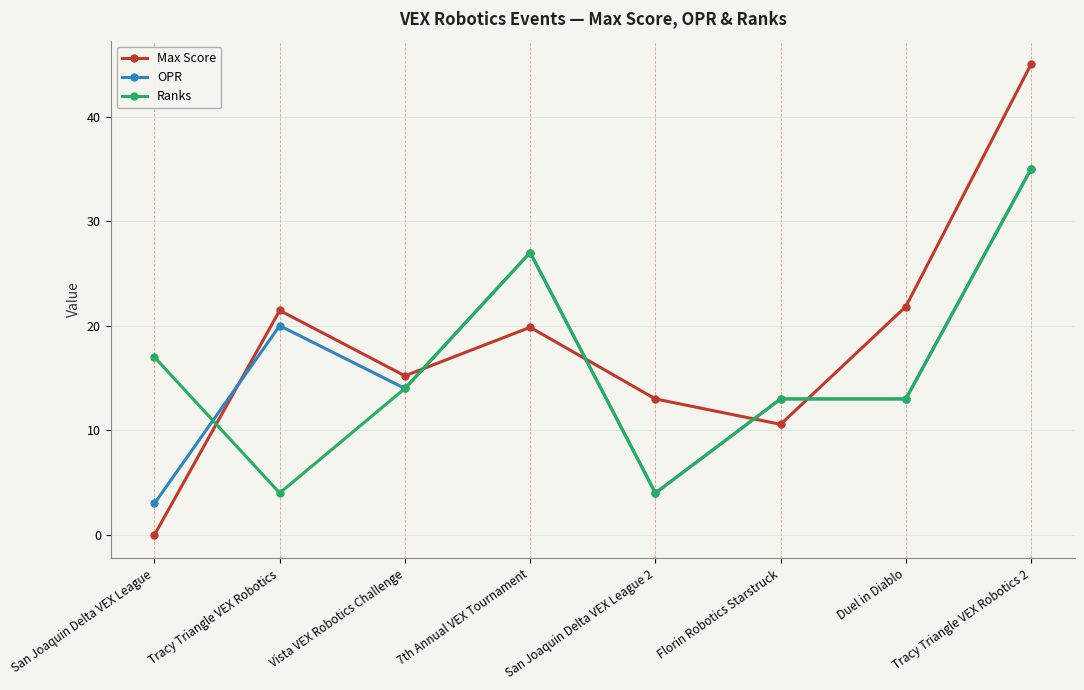

Reading left to right, transcribe all the data shown in this chart.

Max Score: San Joaquin Delta VEX League=0.0	Tracy Triangle VEX Robotics=21.5	Vista VEX Robotics Challenge=15.2	7th Annual VEX Tournament=19.9	San Joaquin Delta VEX League 2=13.0	Florin Robotics Starstruck=10.6	Duel in Diablo=21.8	Tracy Triangle VEX Robotics 2=45.0
OPR: San Joaquin Delta VEX League=3.0	Tracy Triangle VEX Robotics=20.0	Vista VEX Robotics Challenge=14.0	7th Annual VEX Tournament=27.0	San Joaquin Delta VEX League 2=4.0	Florin Robotics Starstruck=13.0	Duel in Diablo=13.0	Tracy Triangle VEX Robotics 2=35.0
Ranks: San Joaquin Delta VEX League=17.0	Tracy Triangle VEX Robotics=4.0	Vista VEX Robotics Challenge=14.0	7th Annual VEX Tournament=27.0	San Joaquin Delta VEX League 2=4.0	Florin Robotics Starstruck=13.0	Duel in Diablo=13.0	Tracy Triangle VEX Robotics 2=35.0